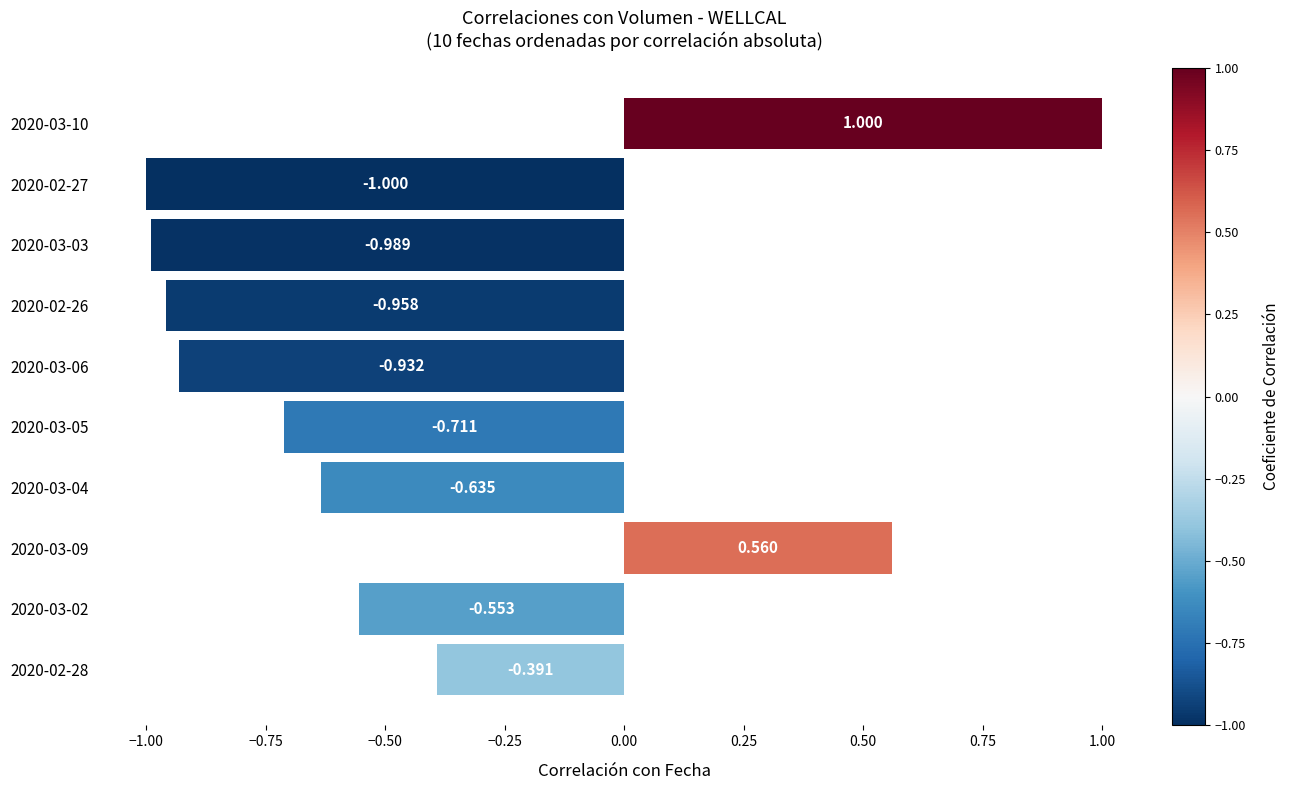

Rank the categories by value from highest to lowest.

2020-03-10, 2020-03-09, 2020-02-28, 2020-03-02, 2020-03-04, 2020-03-05, 2020-03-06, 2020-02-26, 2020-03-03, 2020-02-27